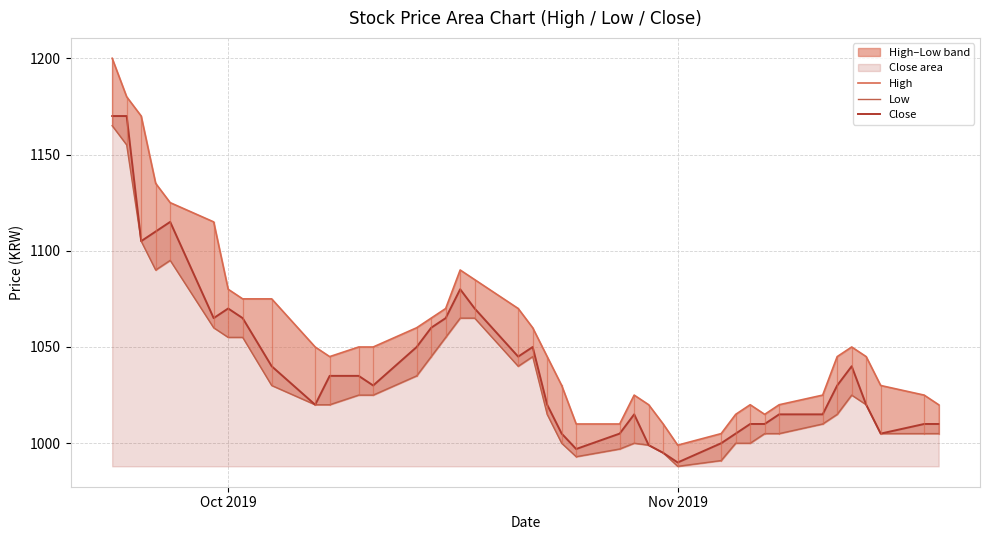

What is the lowest value of the Close series?

990